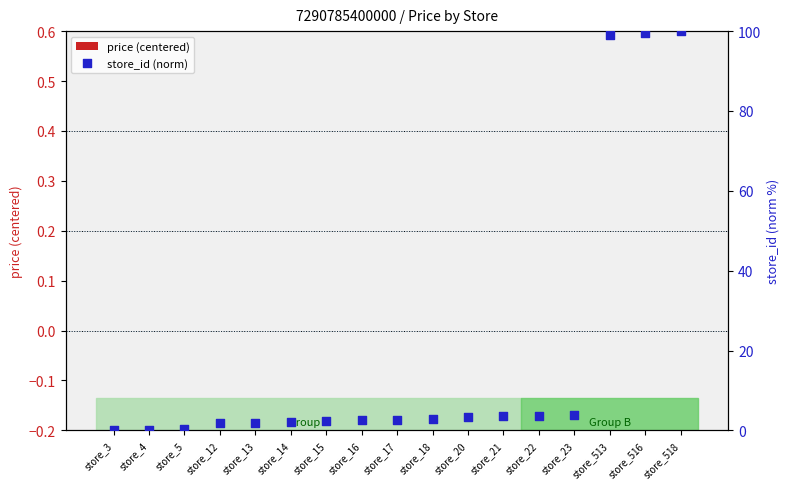

What are all the series names shown in the legend?

price (centered), store_id (norm)